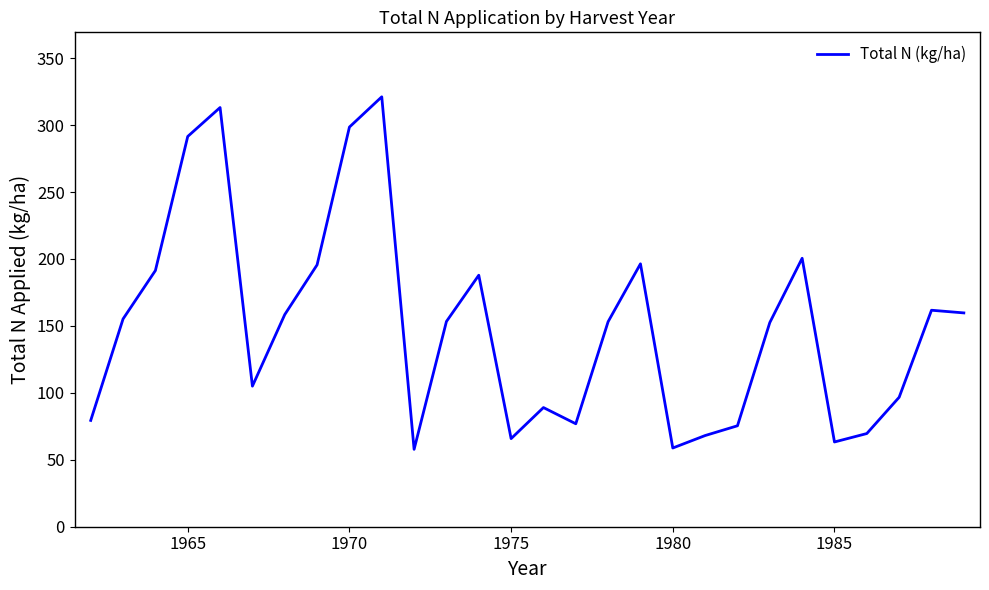

What is the minimum value shown in the chart?

57.8